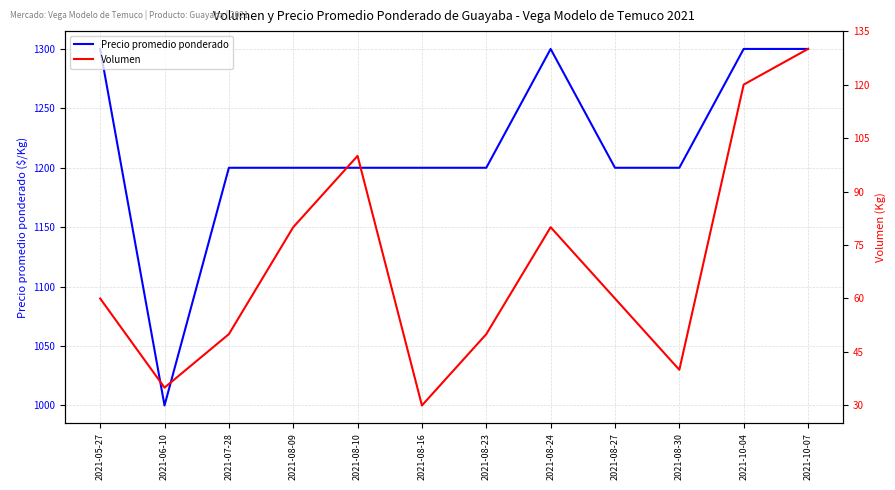

Rank the series at 2021-08-10 from highest to lowest value.

Precio promedio ponderado, Volumen